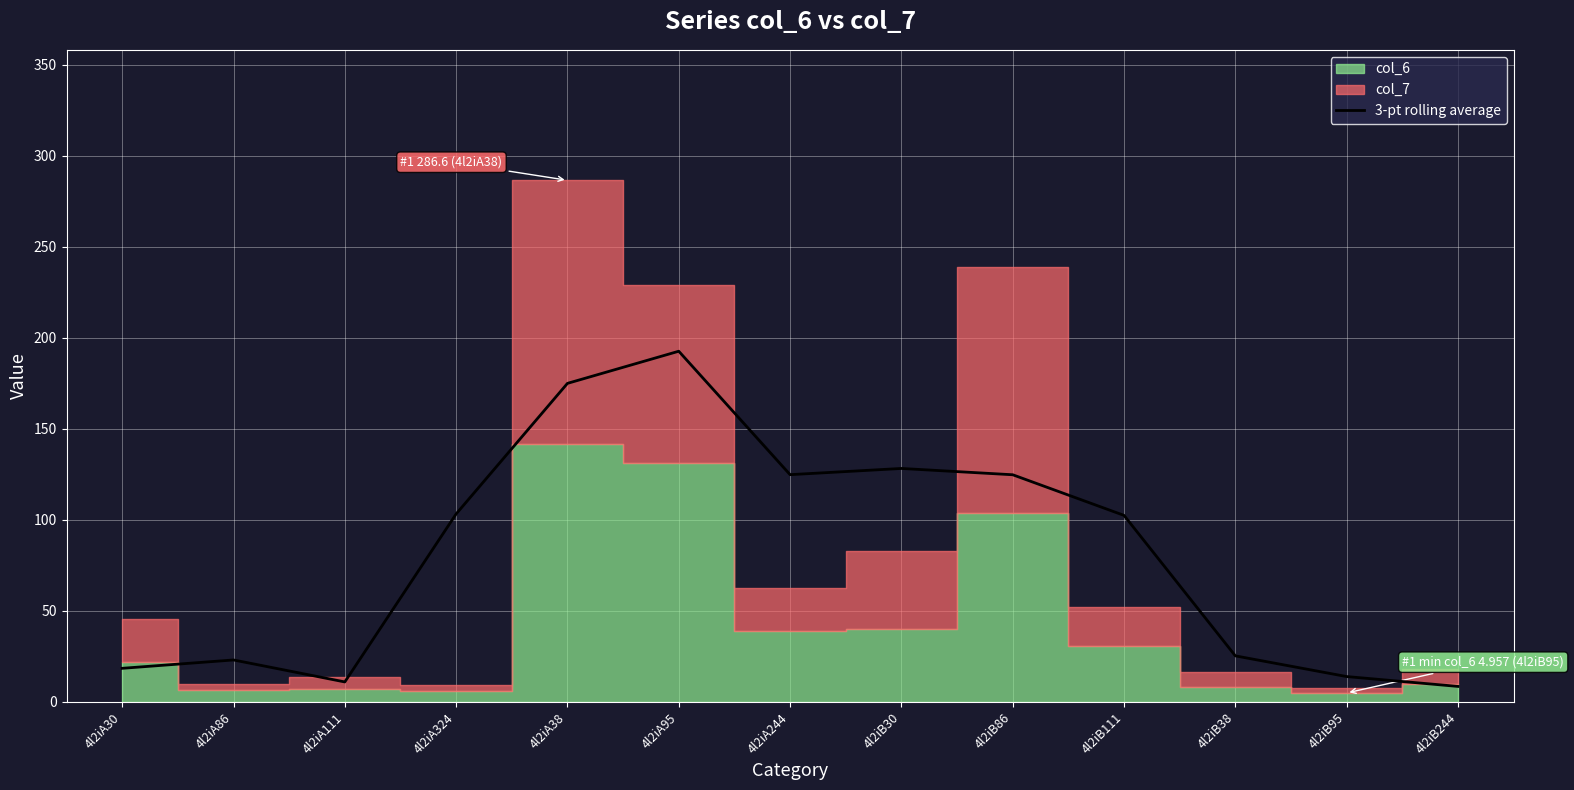

The value at 4l2iA86 is 23.1. True or false?

True